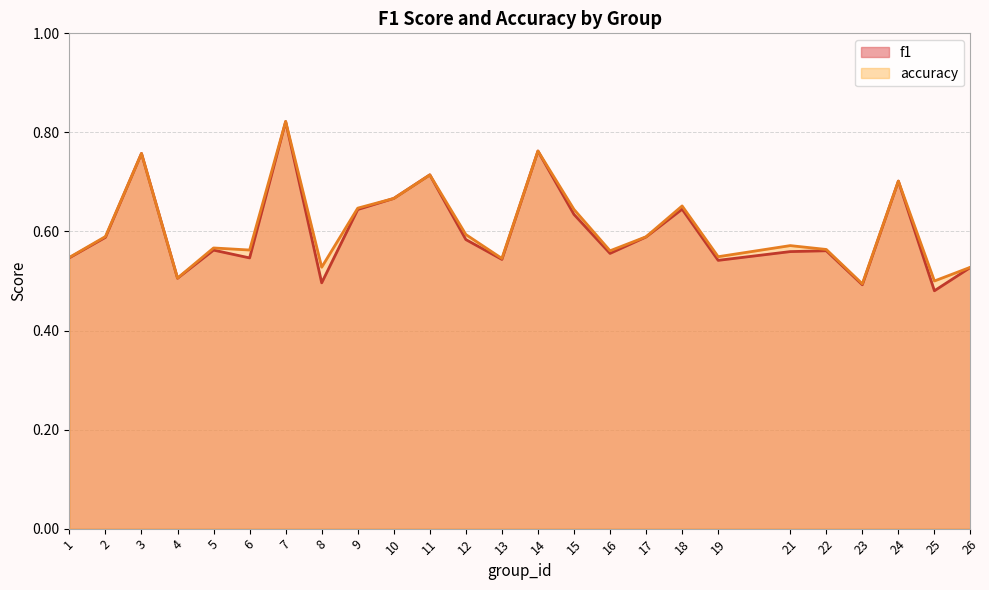

Which series has the widest spread of values?

f1